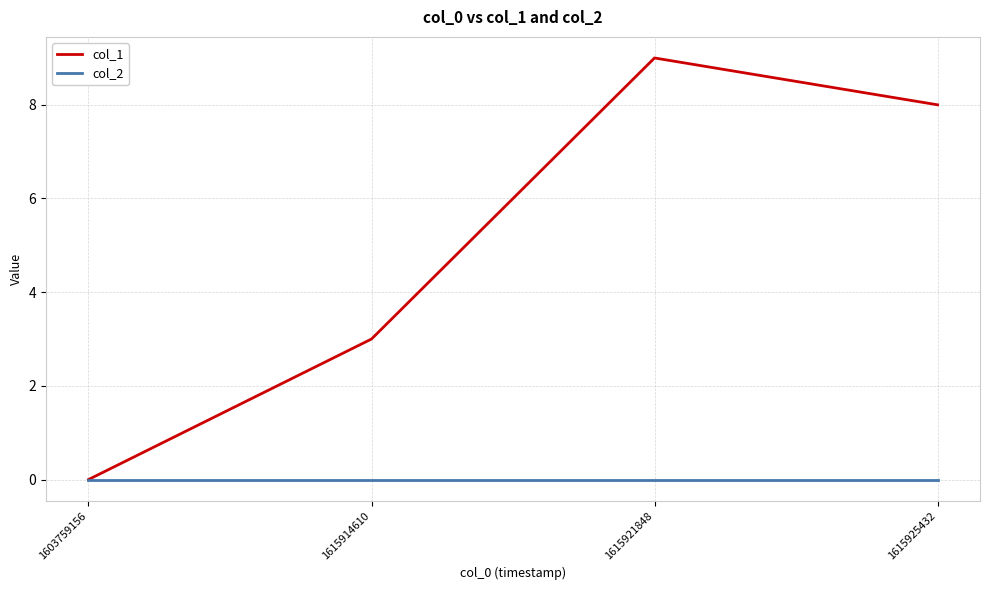

What is the difference between the highest and lowest values at 1615914610?

3